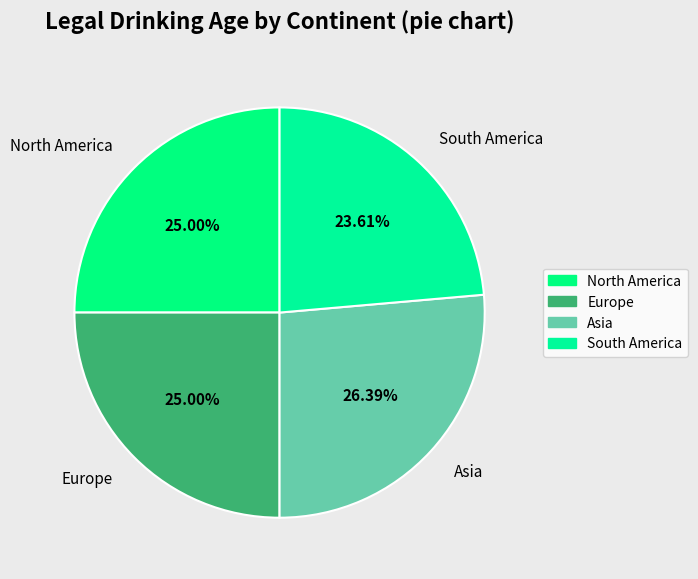

Which slice is the smallest?

South America